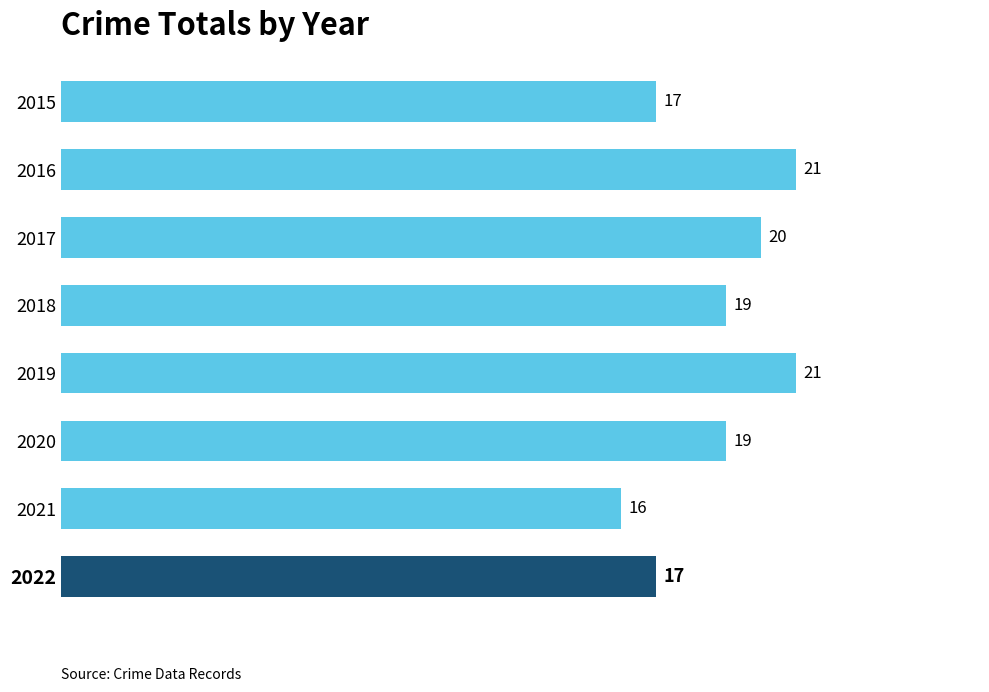

What is the maximum value shown in the chart?

21